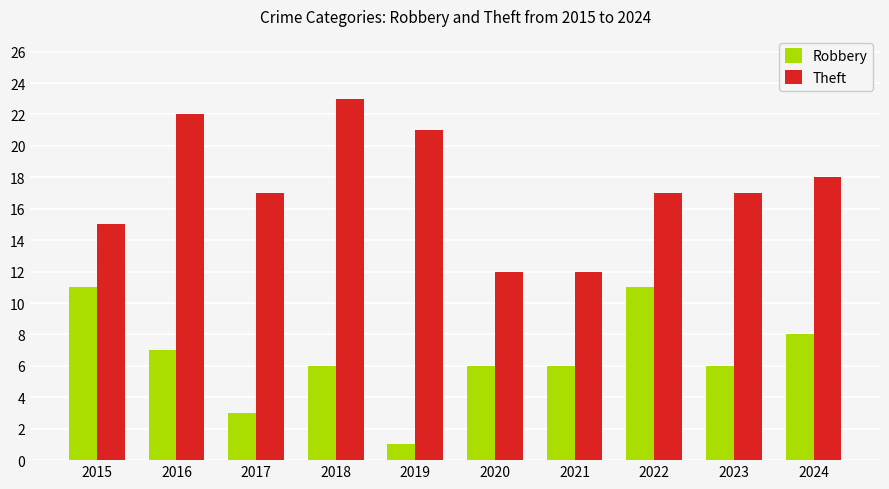

What is the value of the Robbery bar at the 2nd from the left?

7